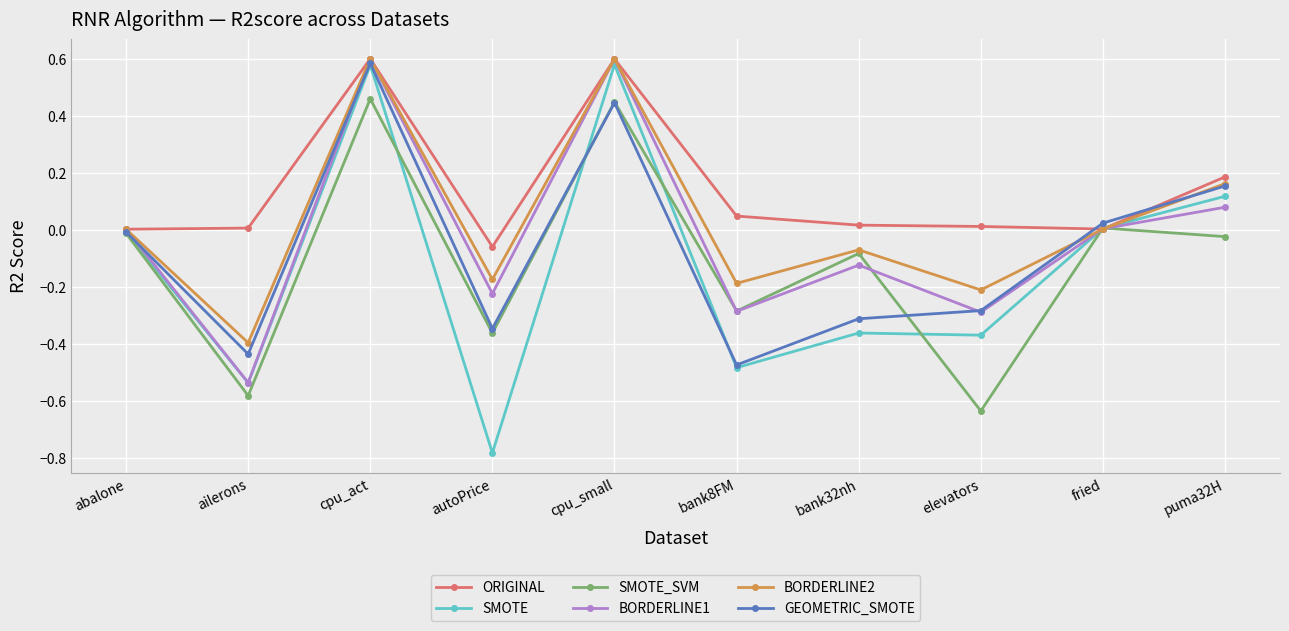

Is the value of BORDERLINE1 at autoPrice greater than the value of GEOMETRIC_SMOTE at bank8FM?

Yes